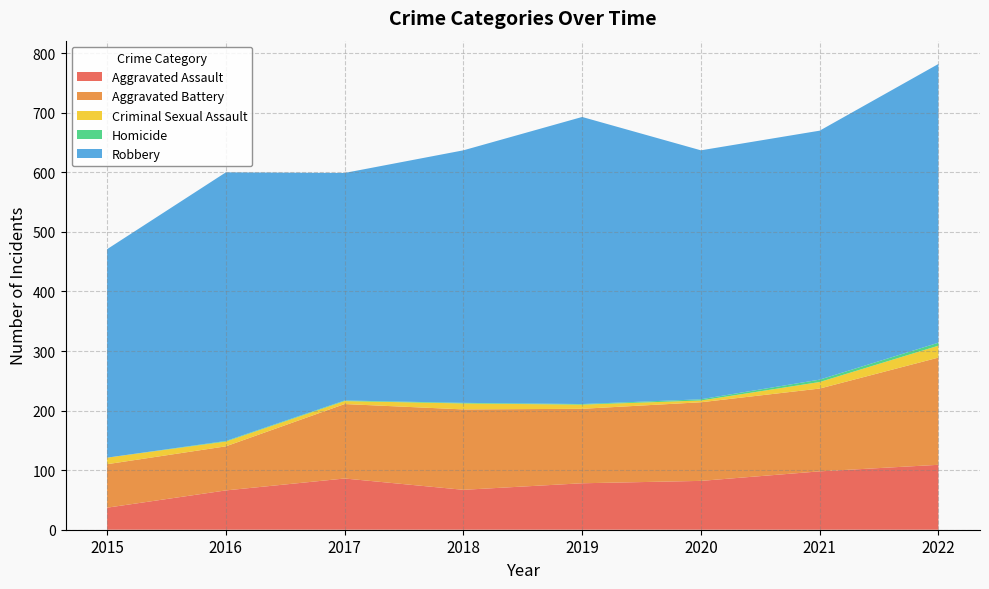

Reading left to right, transcribe all the data shown in this chart.

Aggravated Assault: 37	66	86	67	78	82	98	109
Aggravated Battery: 73	74	125	135	125	132	139	180
Criminal Sexual Assault: 11	8	5	10	7	3	11	20
Homicide: 0	1	1	1	1	2	4	5
Robbery: 350	451	382	424	482	418	418	468